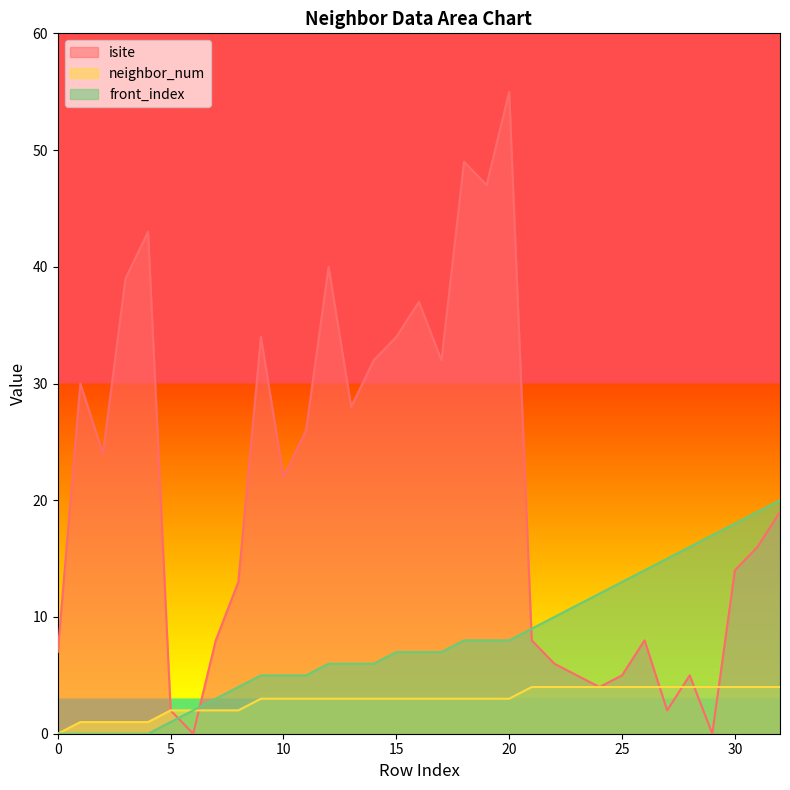

True or false: neighbor_num and front_index cross at least once.

False